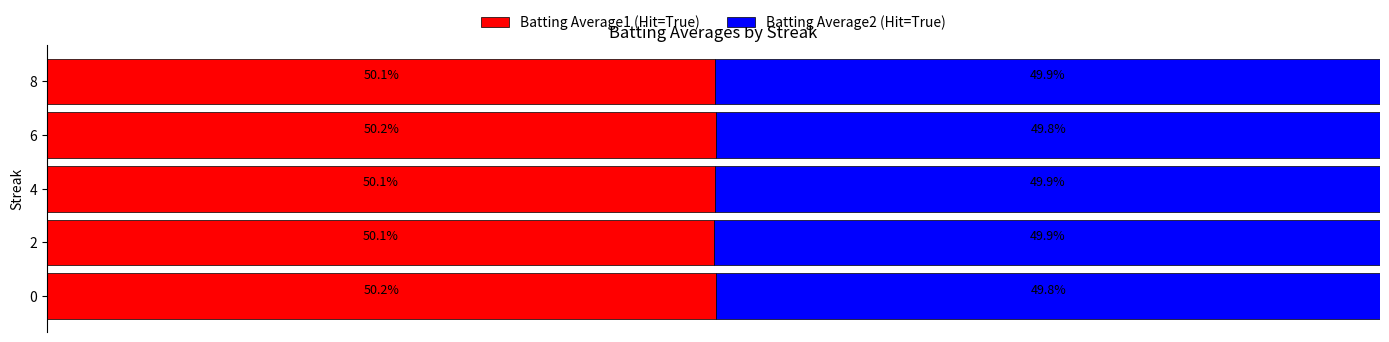

Which series has the largest range (max minus min)?

Batting Average2 (Hit=True)